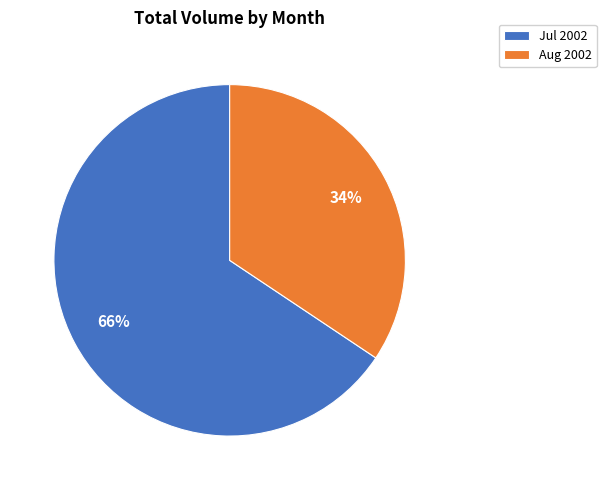

True or false: Aug 2002 accounts for 34% of the total.

True